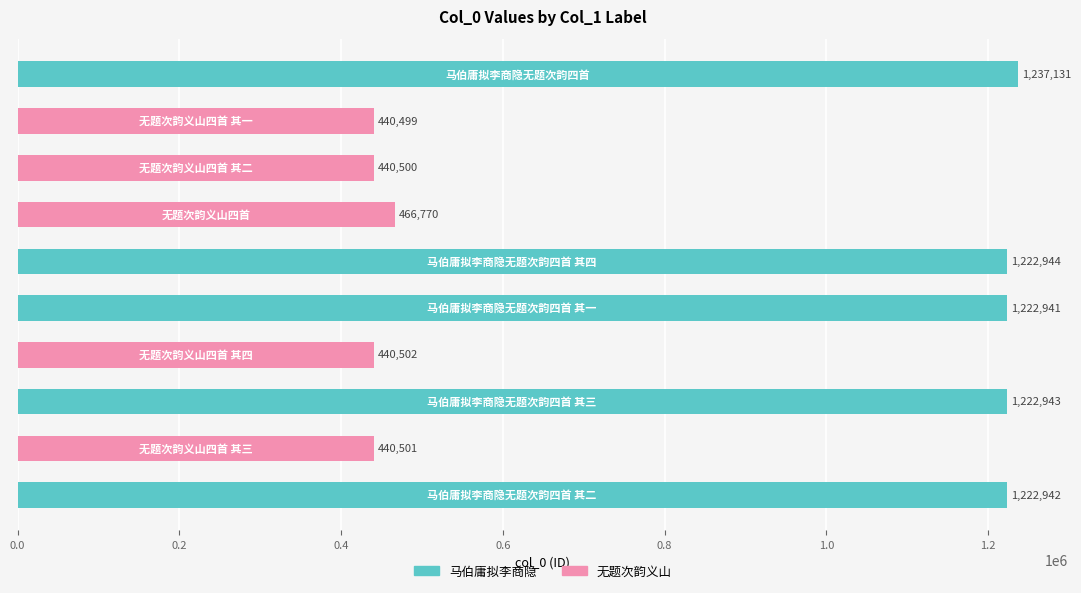

Are the bars grouped side by side (vs. stacked)?

Yes